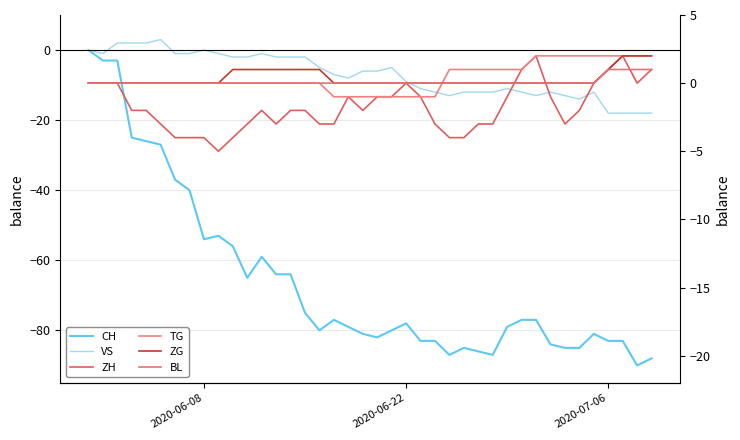

How many lines are shown in the chart?

6